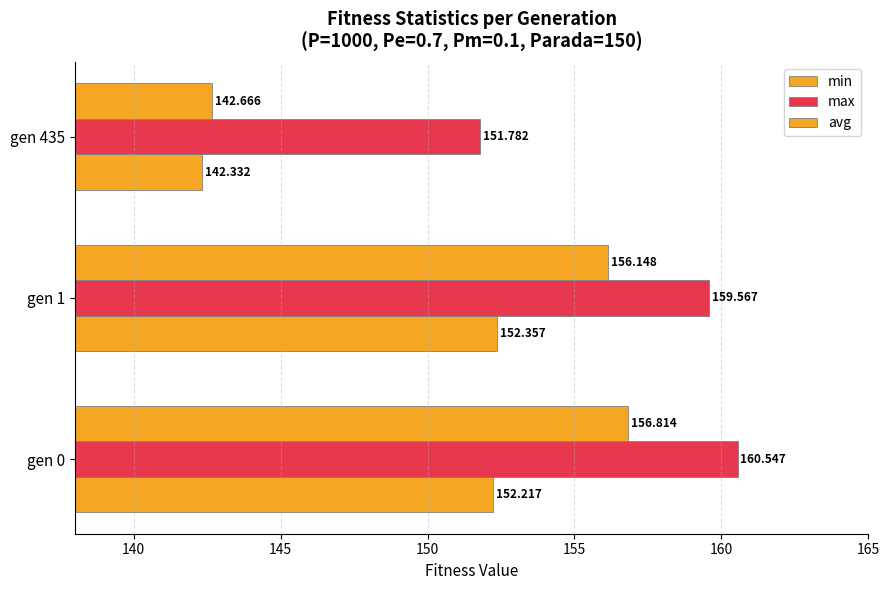

What is the value of the min bar at the 2nd from the left?

152.4